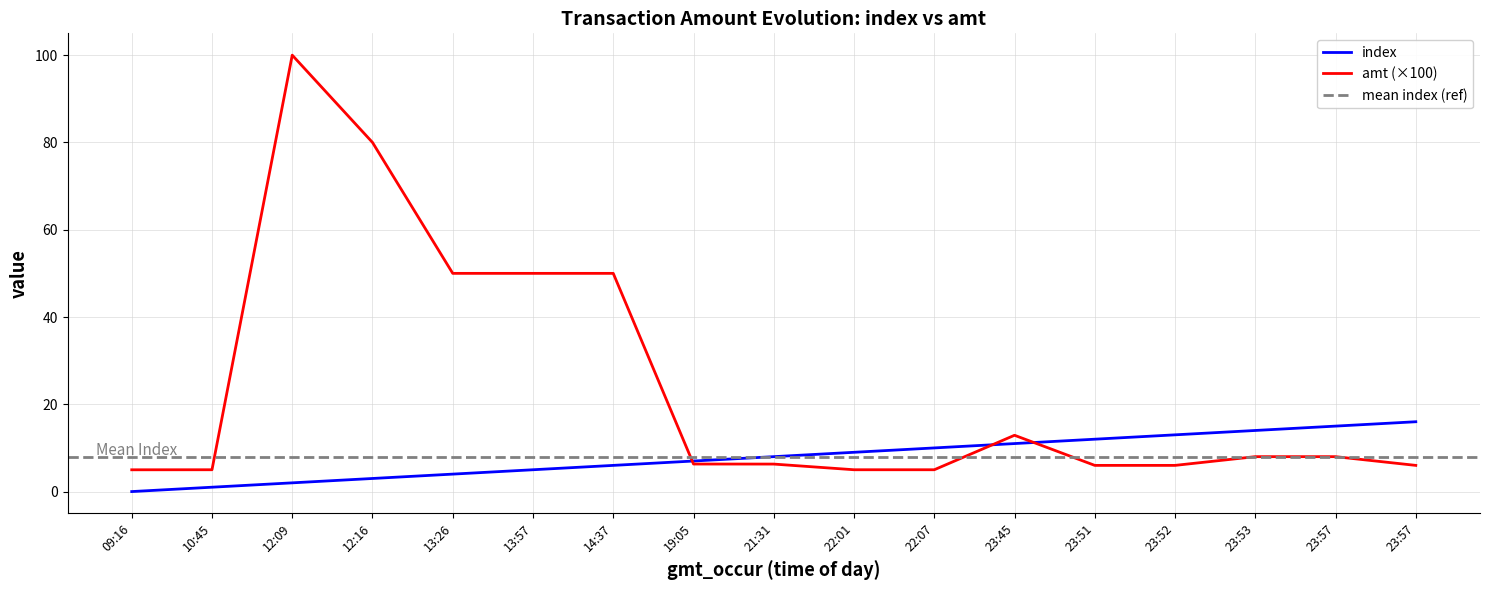

Reading left to right, extract all data points from this chart.

index: 09:16=0.0	10:45=1.0	12:09=2.0	12:16=3.0	13:26=4.0	13:57=5.0	14:37=6.0	19:05=7.0	21:31=8.0	22:01=9.0	22:07=10.0	23:45=11.0	23:51=12.0	23:52=13.0	23:53=14.0	23:57=15.0	23:57=16.0
amt: 09:16=5.0	10:45=5.0	12:09=100.0	12:16=80.0	13:26=50.0	13:57=50.0	14:37=50.0	19:05=6.3	21:31=6.3	22:01=5.0	22:07=5.0	23:45=12.9	23:51=6.0	23:52=6.0	23:53=8.0	23:57=8.0	23:57=6.0